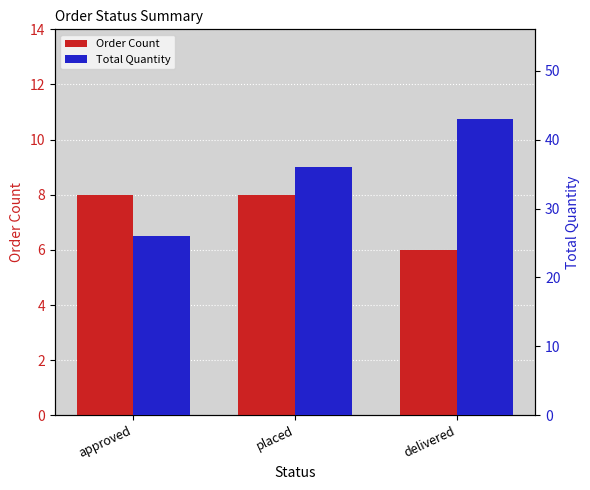

How many bars are there in total?

6